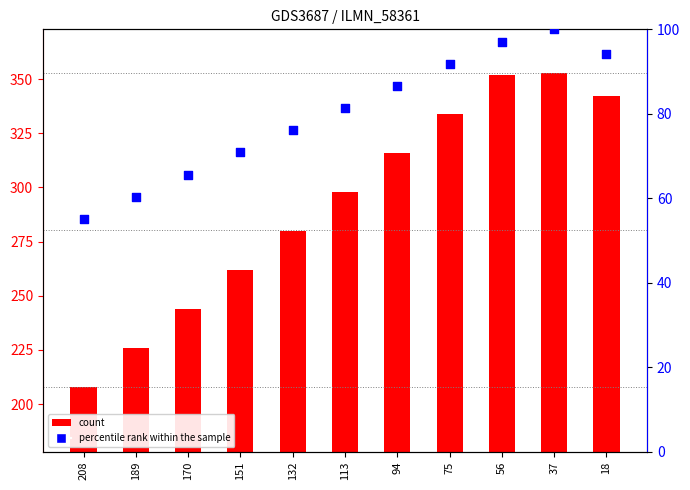

What are all the series names shown in the legend?

count, percentile rank within the sample